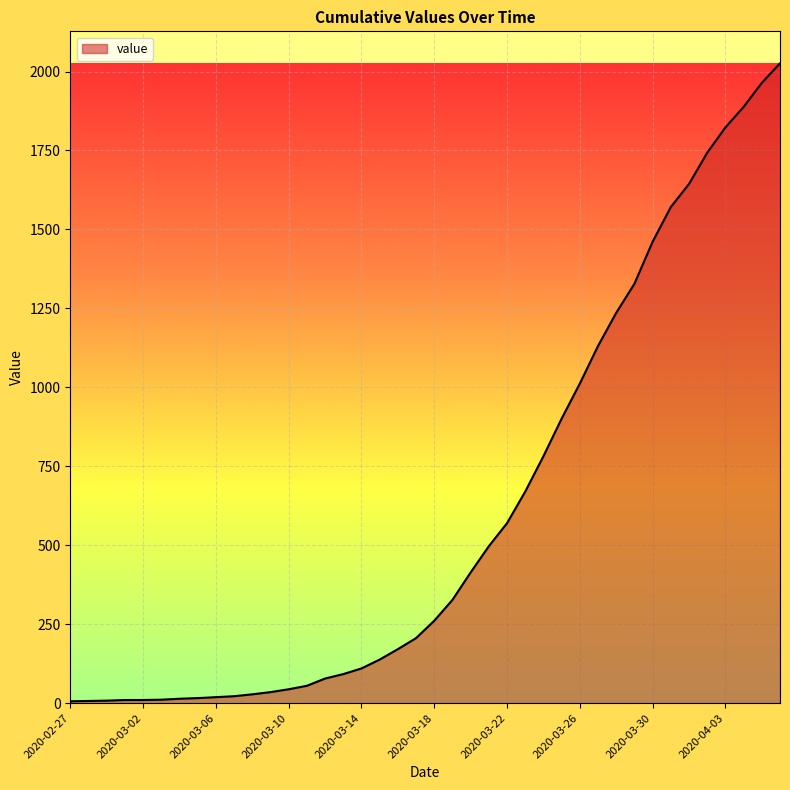

What is the difference between the maximum and minimum values?

2020